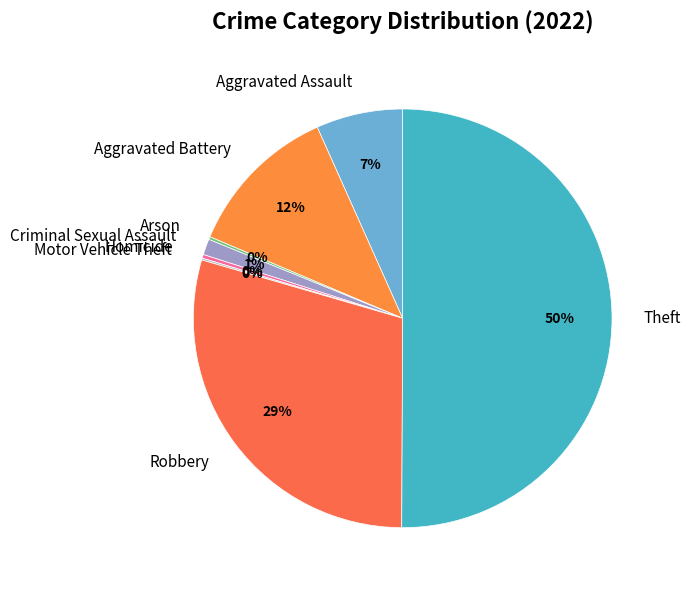

To the nearest percent, what is the average slice percentage?

12%